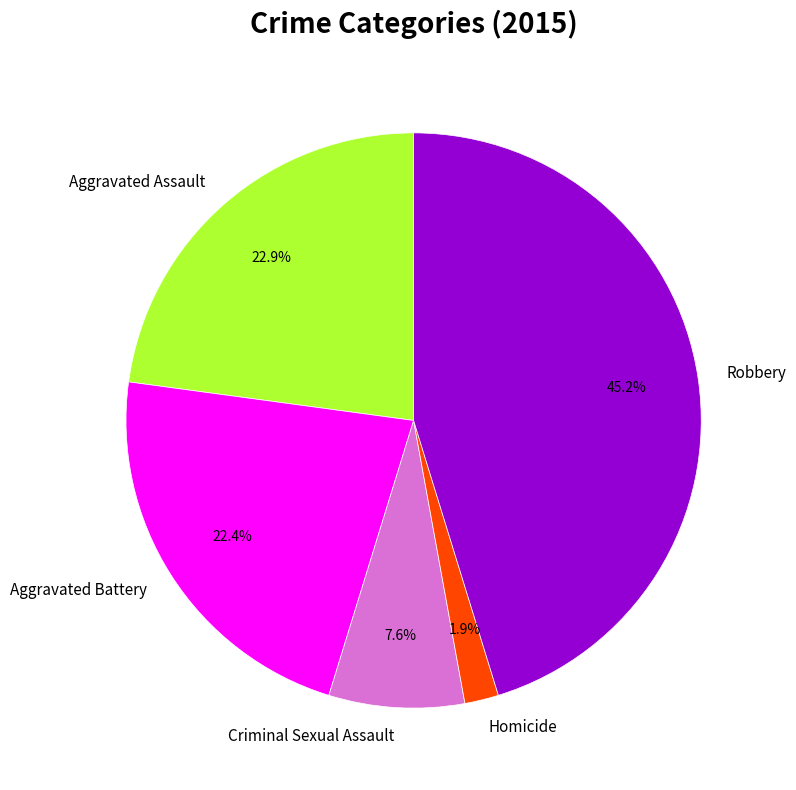

Between Criminal Sexual Assault and Robbery, which is larger?

Robbery